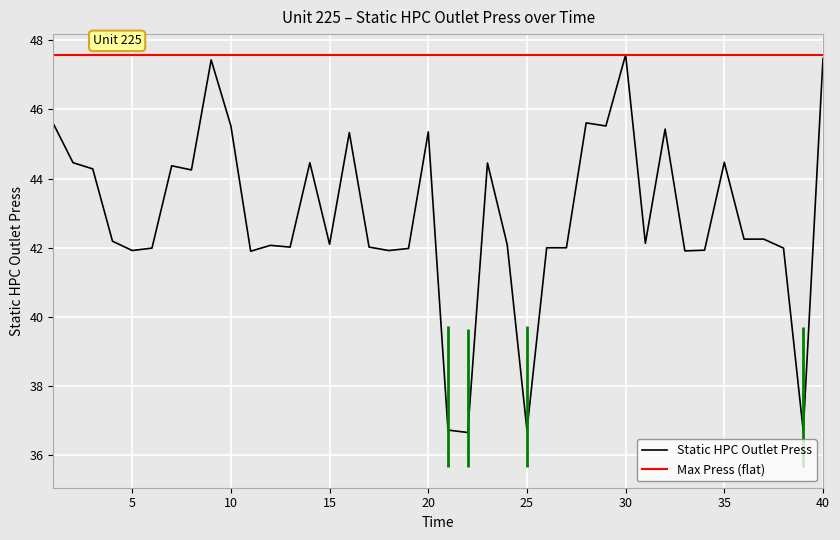

True or false: the data shows 41.9 at 34.

True